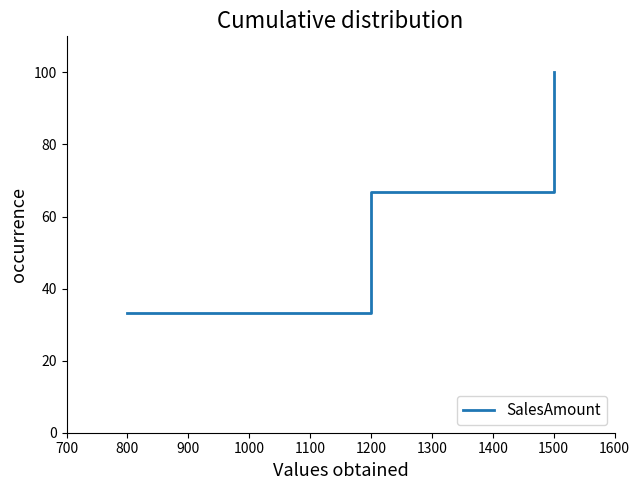

At which label does the data first exceed 66?

1200